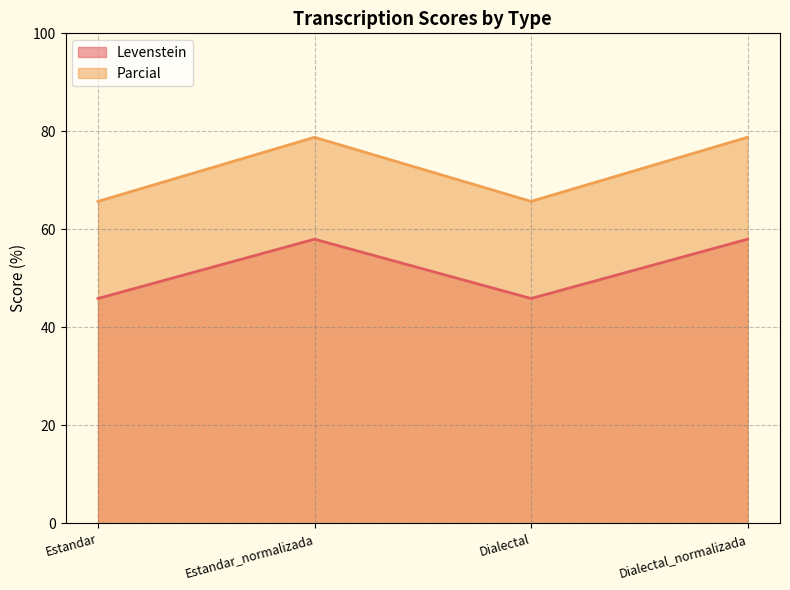

Between Estandar and Dialectal, which series saw the biggest shift?

Levenstein